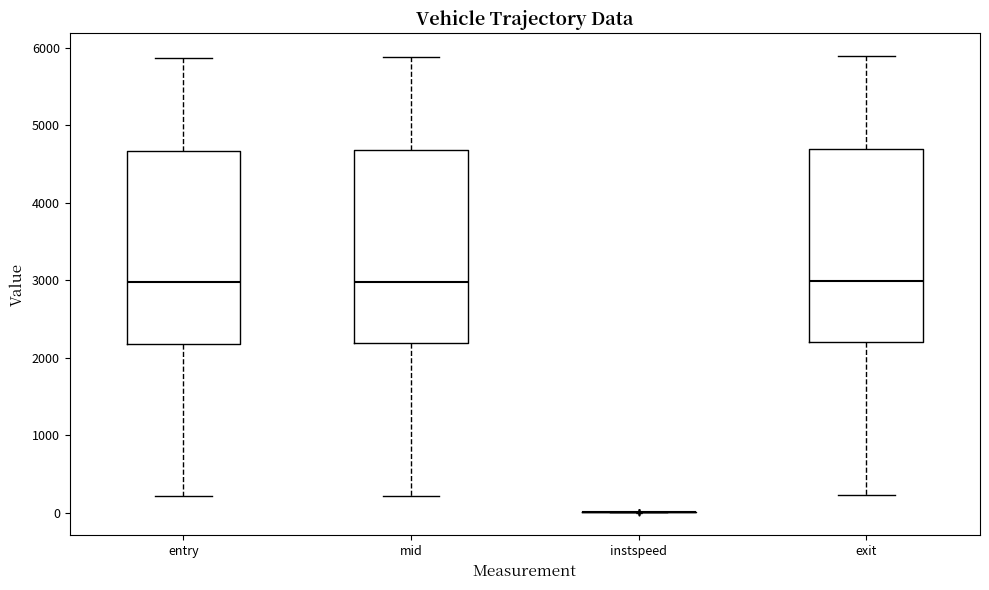

Reading left to right, read every box against the y-axis: the position of its median line, the range the box covers, and the ends of its whiskers. The values are not printed on the chart, so give them approximately, as read against the axis.

entry: median 3000, box 2200 to 4700, whiskers 200 to 5900
mid: median 3000, box 2200 to 4700, whiskers 200 to 5900
instspeed: box collapsed to a line at 0, whiskers 0 to 0
exit: median 3000, box 2200 to 4700, whiskers 200 to 5900